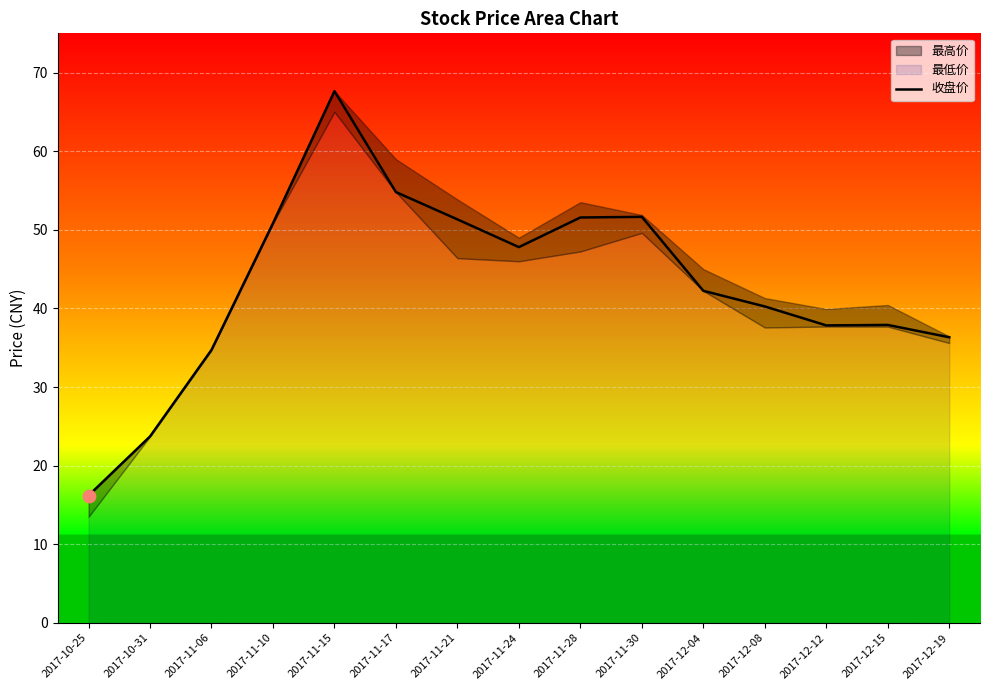

Approximately how many times larger is the value at 2017-12-08 compared to 2017-12-15?

1.1